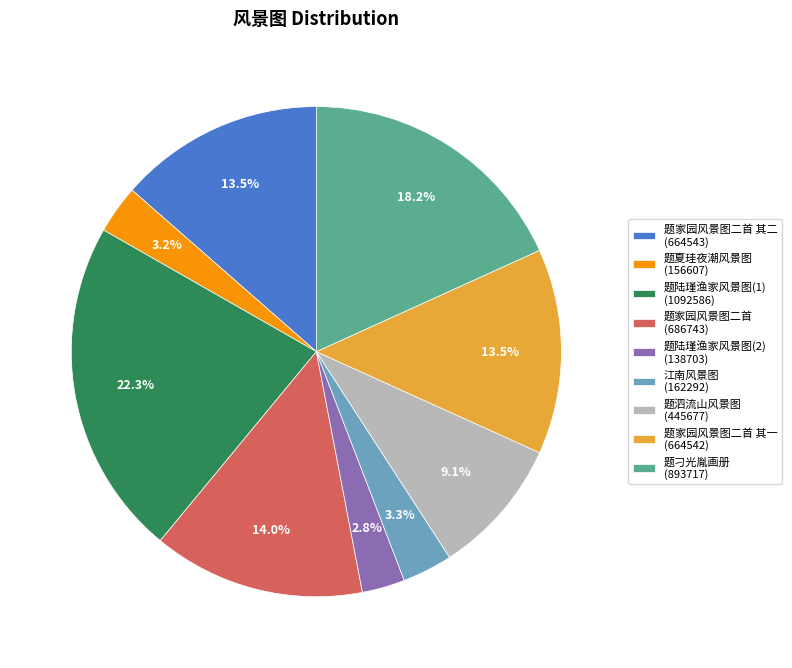

Is there a majority slice in this chart?

No